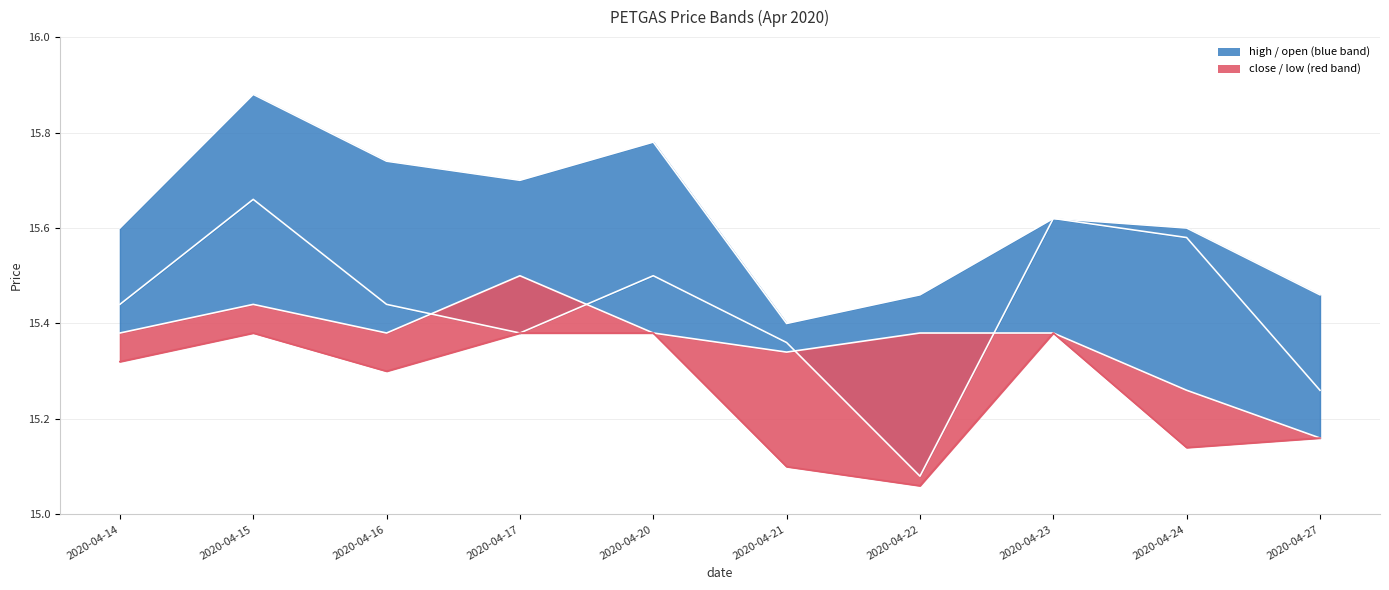

Where is the first local minimum for low_line?

2020-04-16